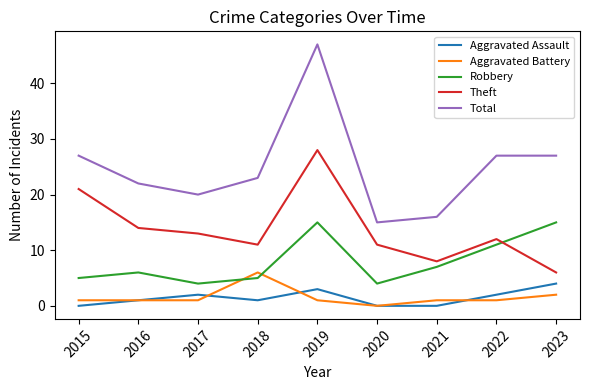

What is the maximum value shown in the chart?

47